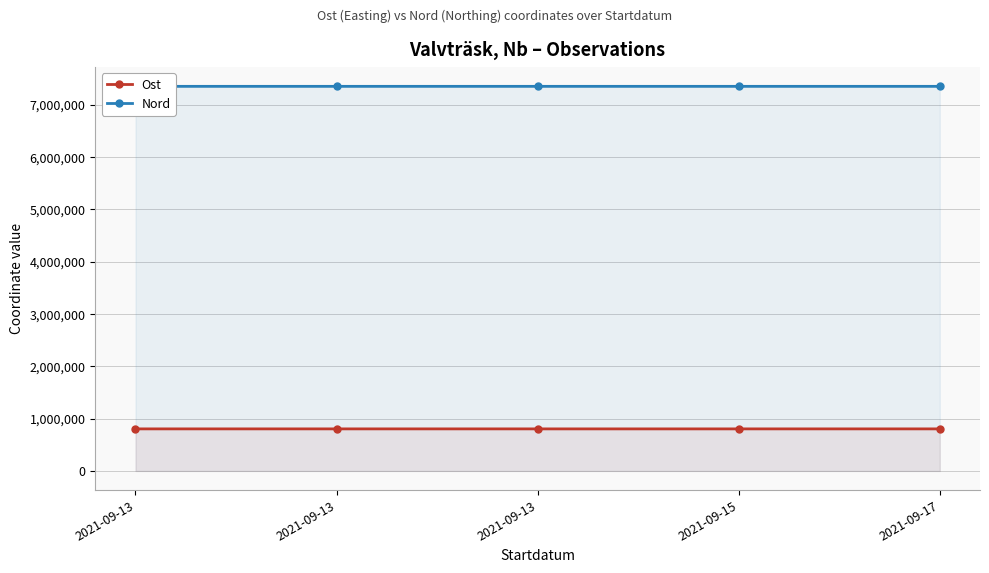

How many distinct data groups are displayed?

2